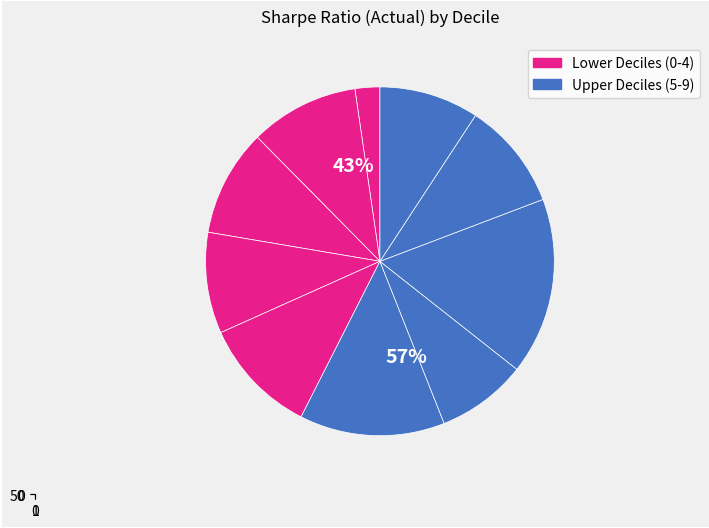

What percentage is the 5 slice, to the nearest percent?

13%